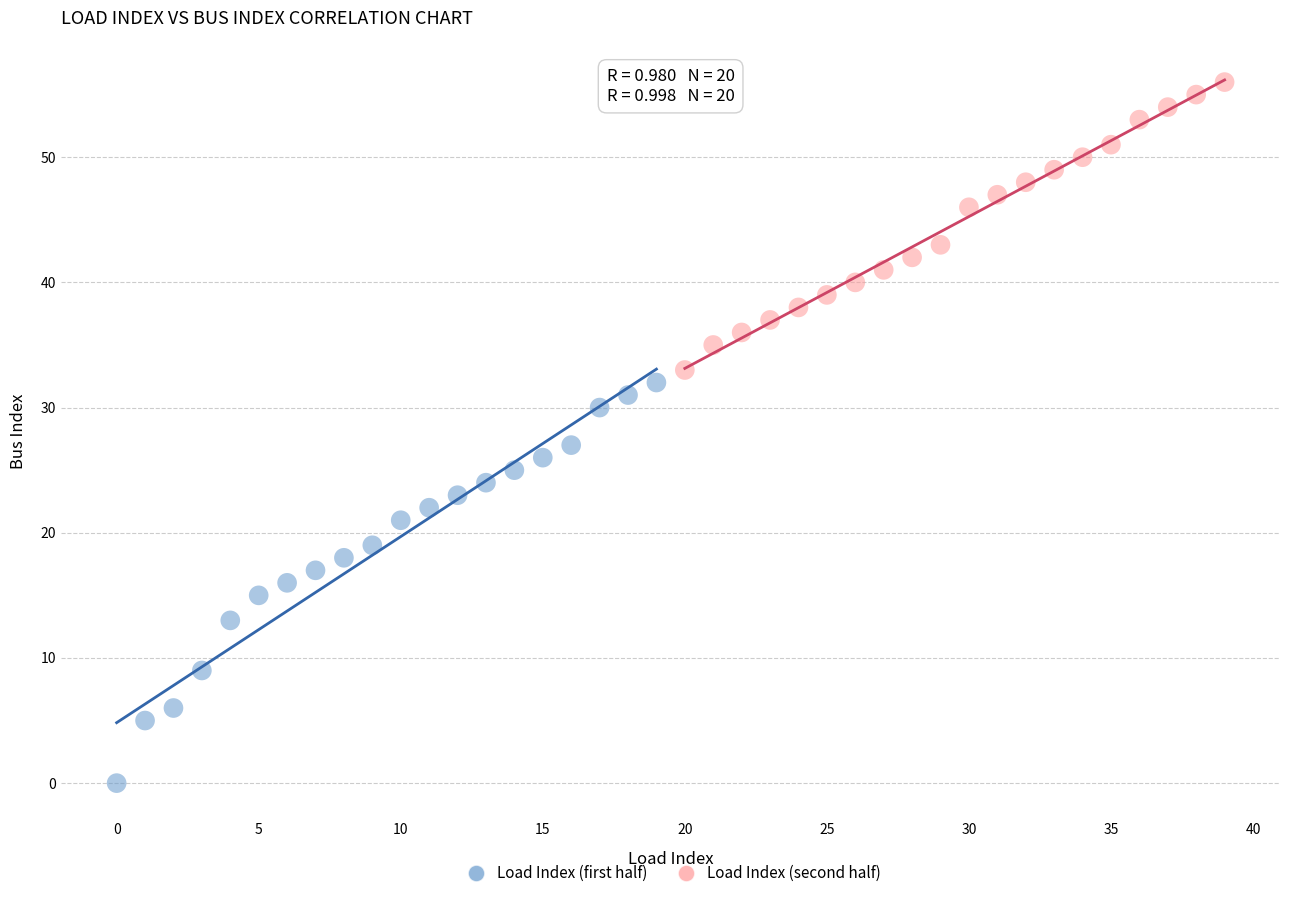

Which series has the widest spread of Y values?

Load Index (first half)